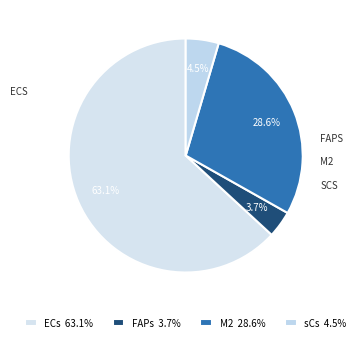

Count the number of slices in the pie.

4